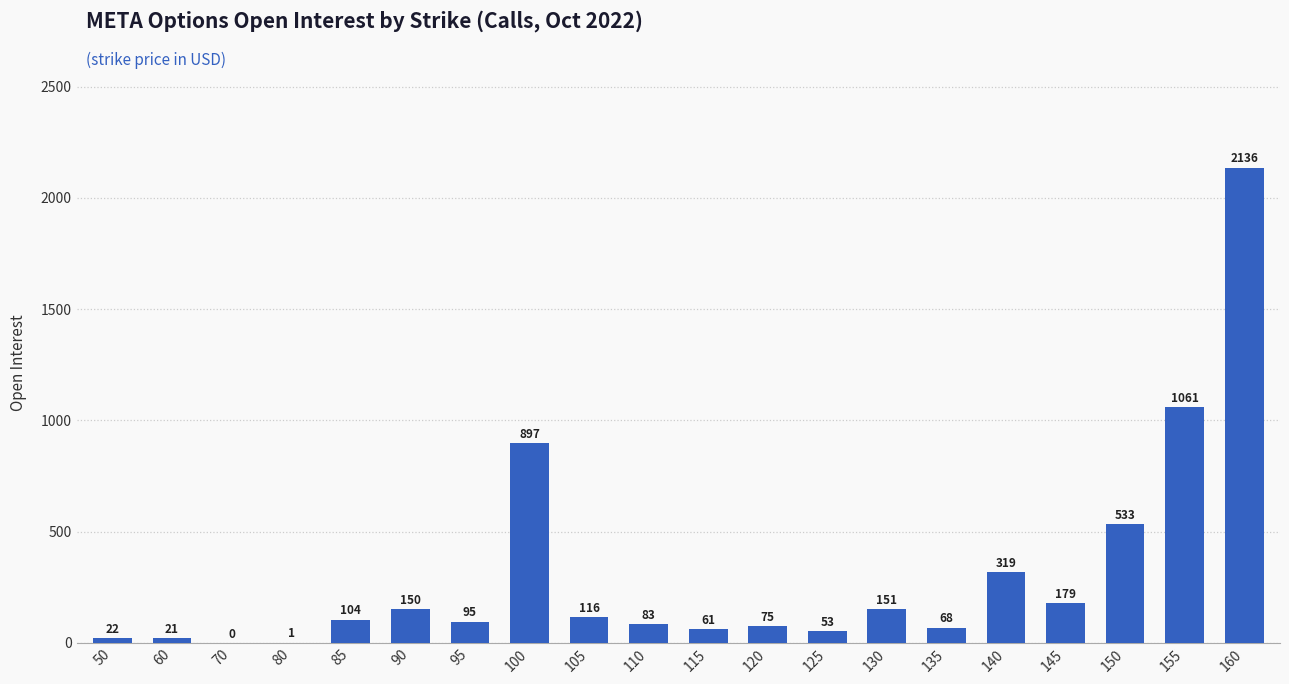

What is the ratio of the value at 115 to the value at 95?

0.6